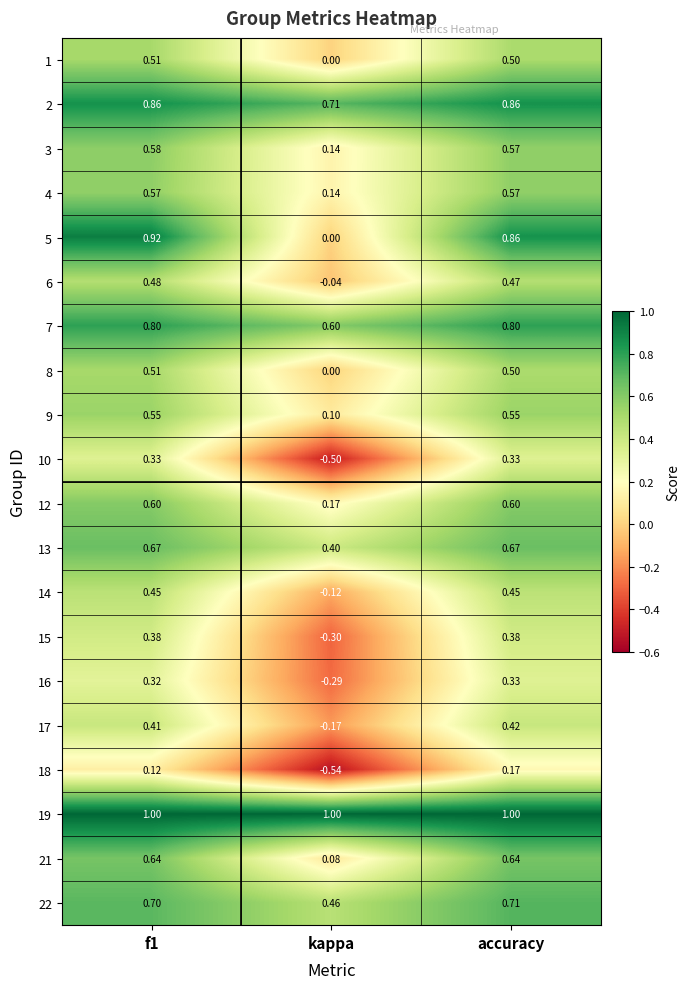

At how many categories does at least one series exceed 0?

3